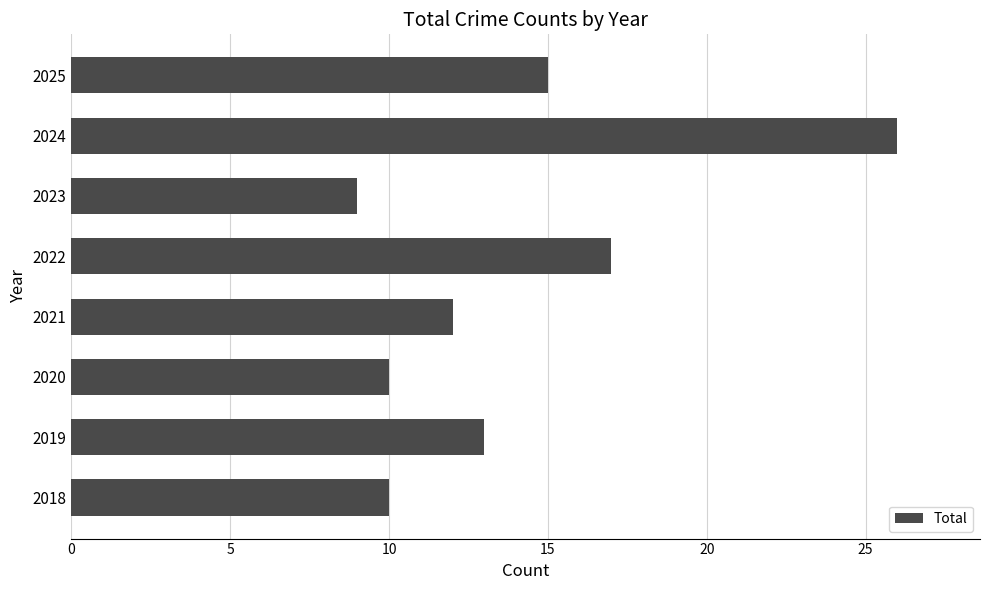

What is the change in value from 2018 to 2019?

+3